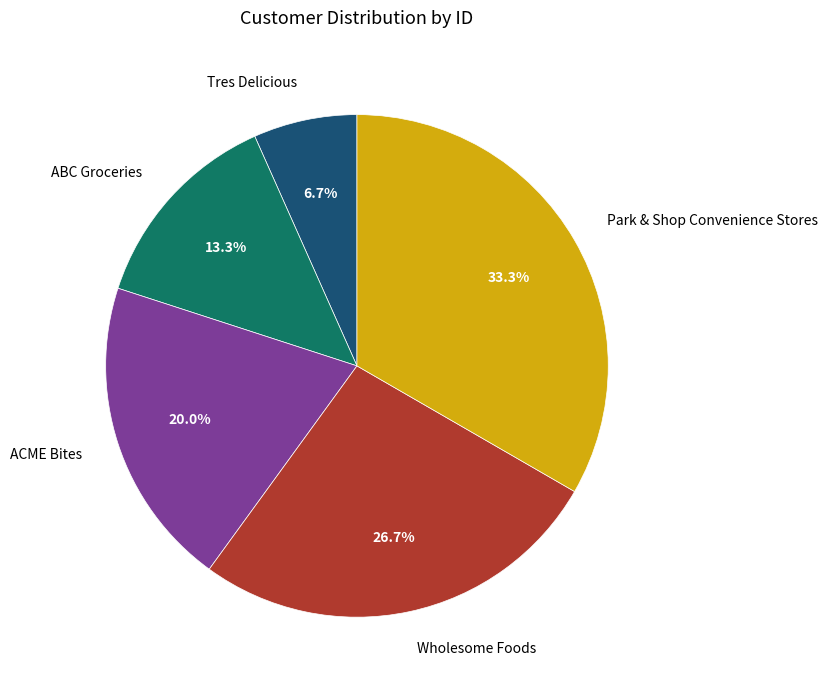

Which has a higher value, Park & Shop Convenience Stores or Tres Delicious?

Park & Shop Convenience Stores